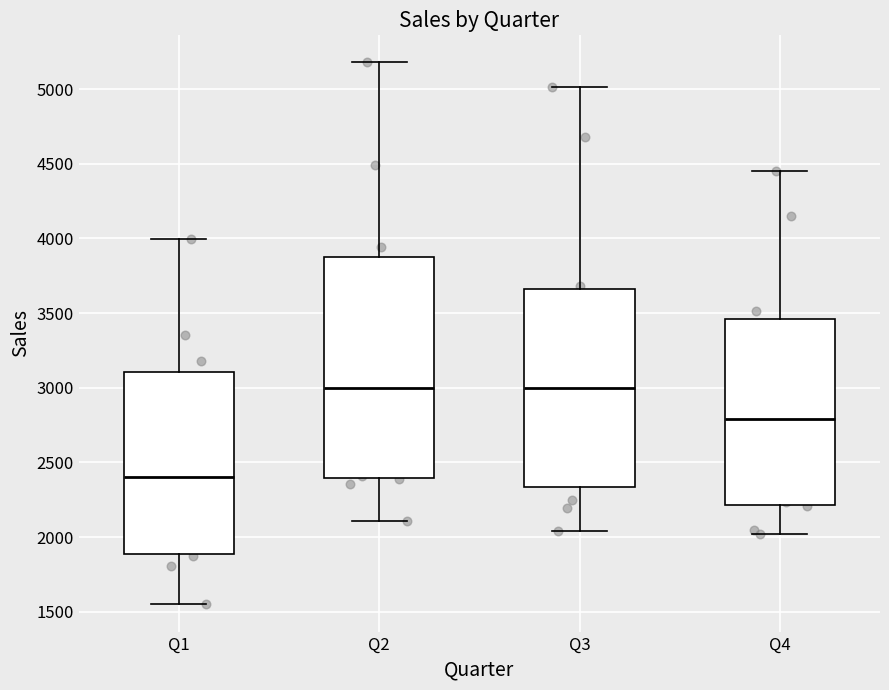

Which box's median line is the lowest?

Q1